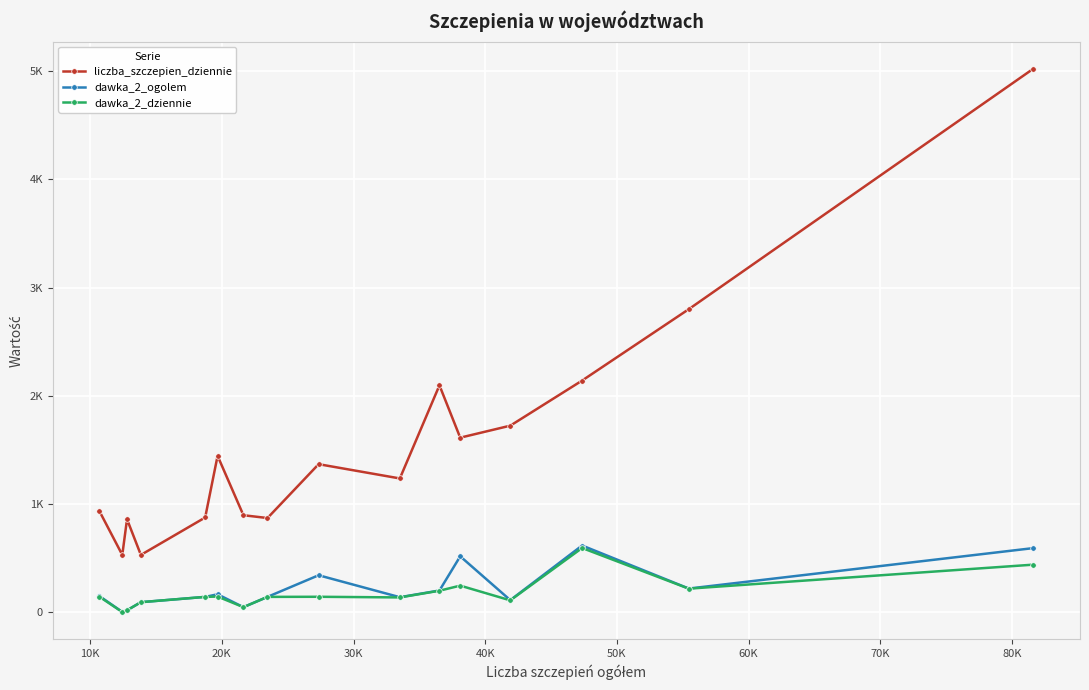

True or false: dawka_2_dziennie has more than 0 points higher than both neighbors.

True